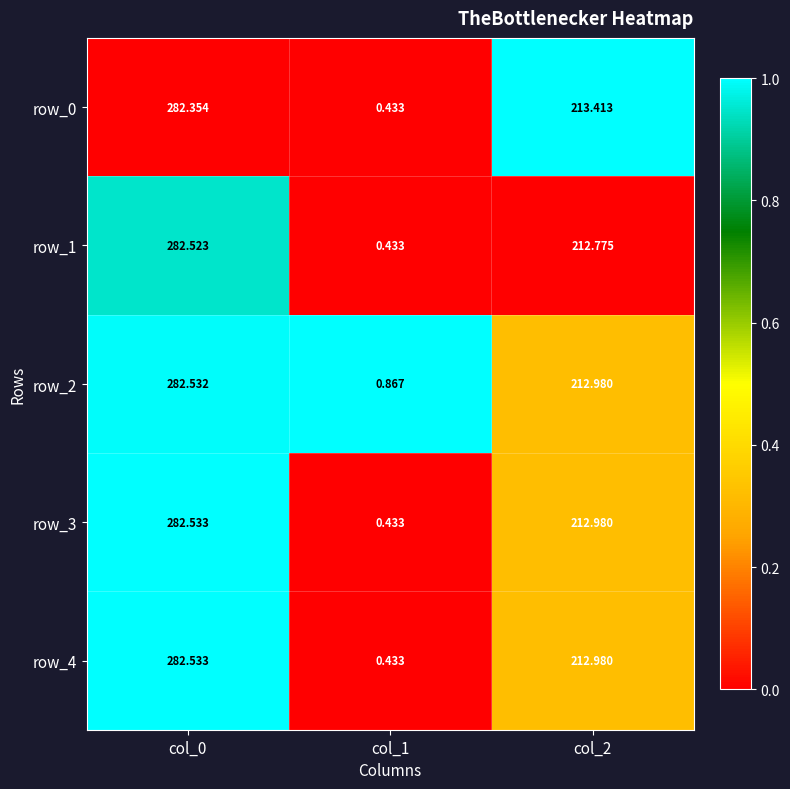

Is the value of row_3 at col_0 greater than the value of row_2 at col_2?

Yes